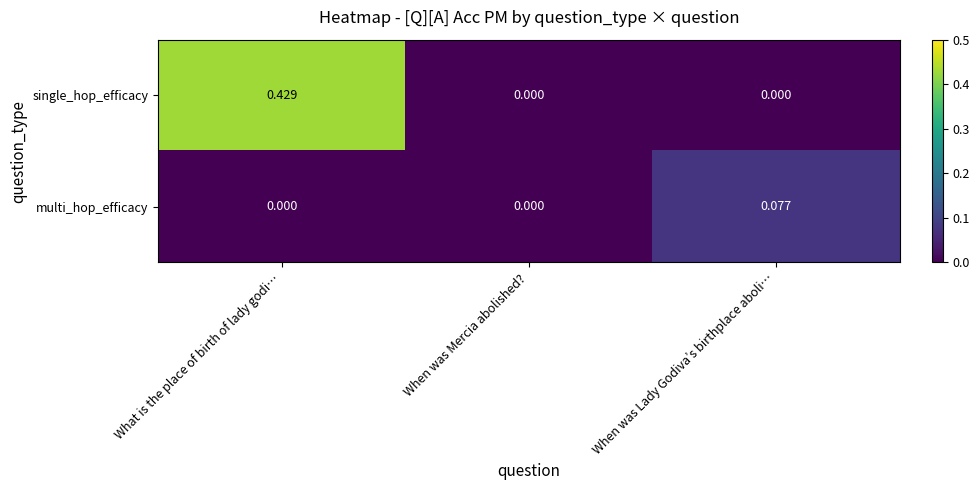

At which label does multi_hop_efficacy reach its peak?

When was Lady Godiva’s birthplace aboli…